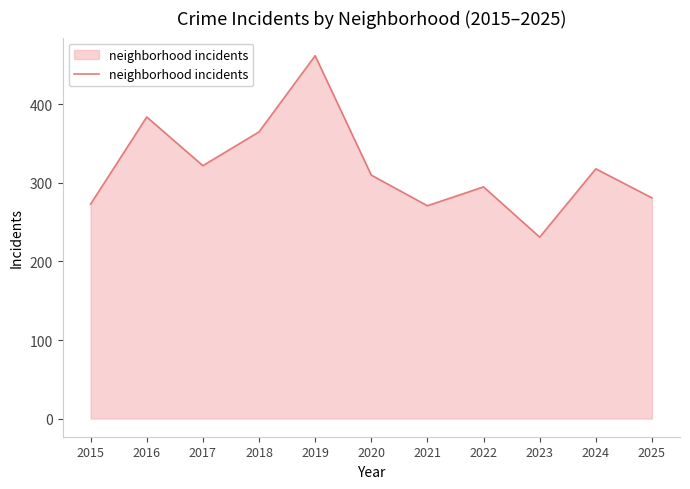

What is the change in value from 2016 to 2017?

-62